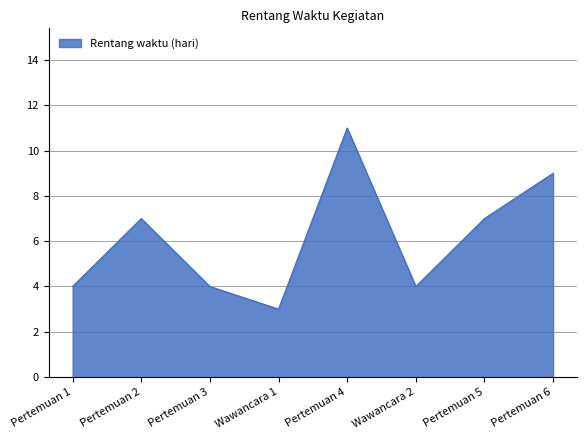

How many interior local peaks (higher than both neighbors) does the data have?

2